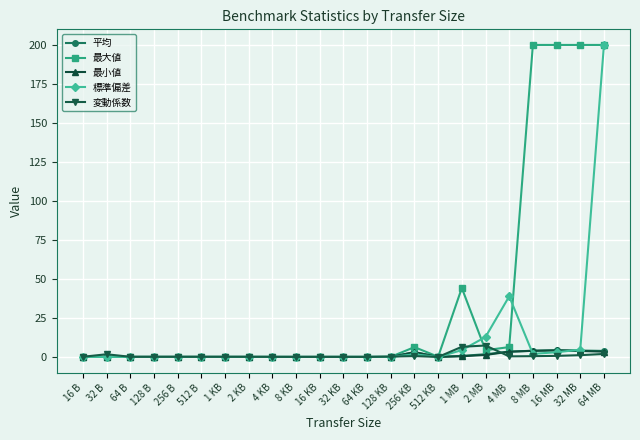

At which category is the sum across all series the highest?

64 MB